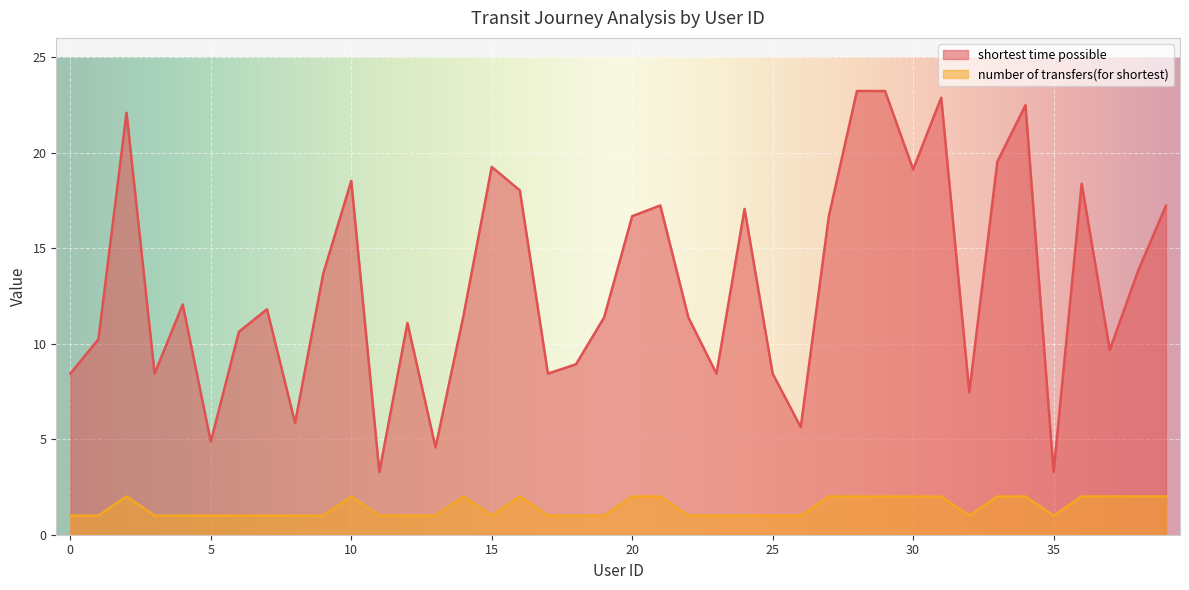

True or false: number of transfers(for shortest) has more than 0 interior local peaks.

True